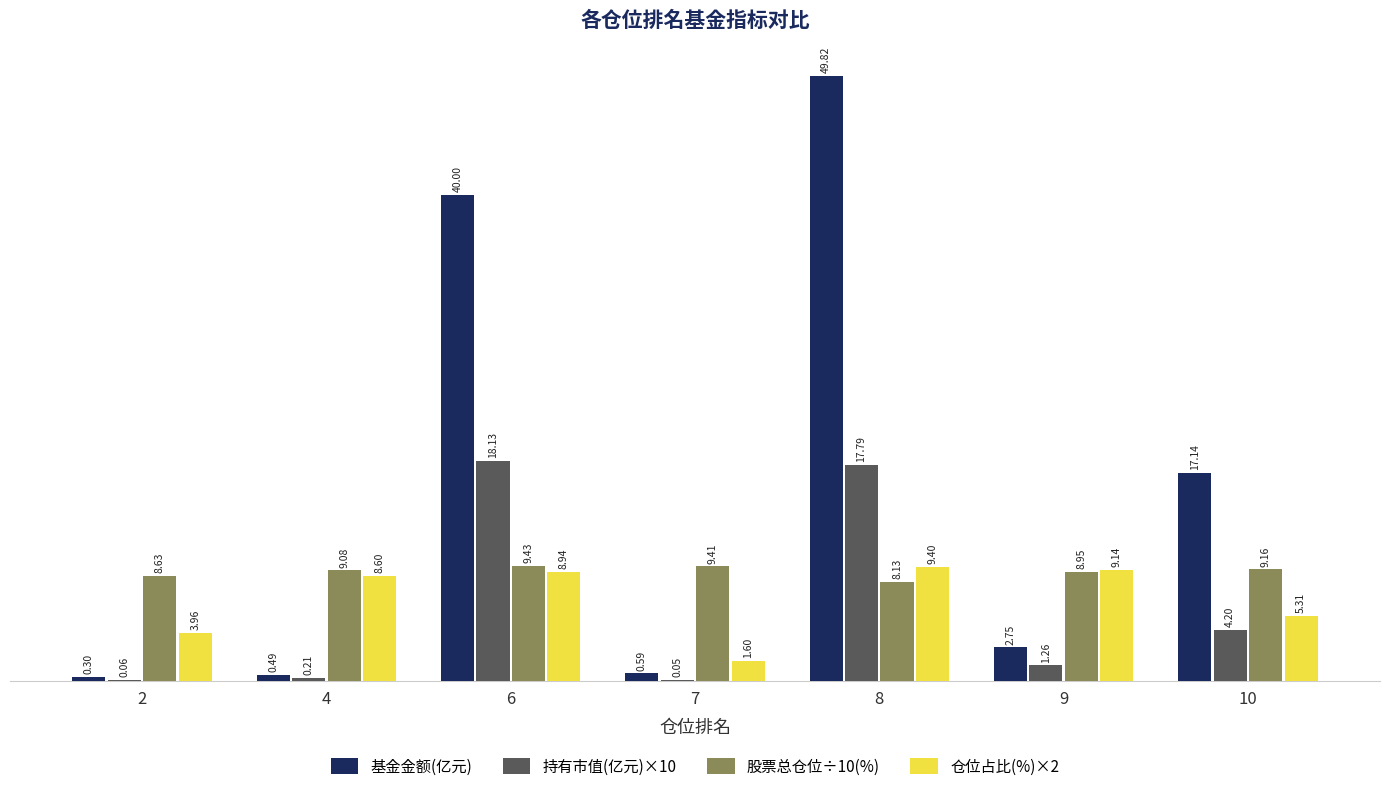

At which category is the sum across all series the highest?

8